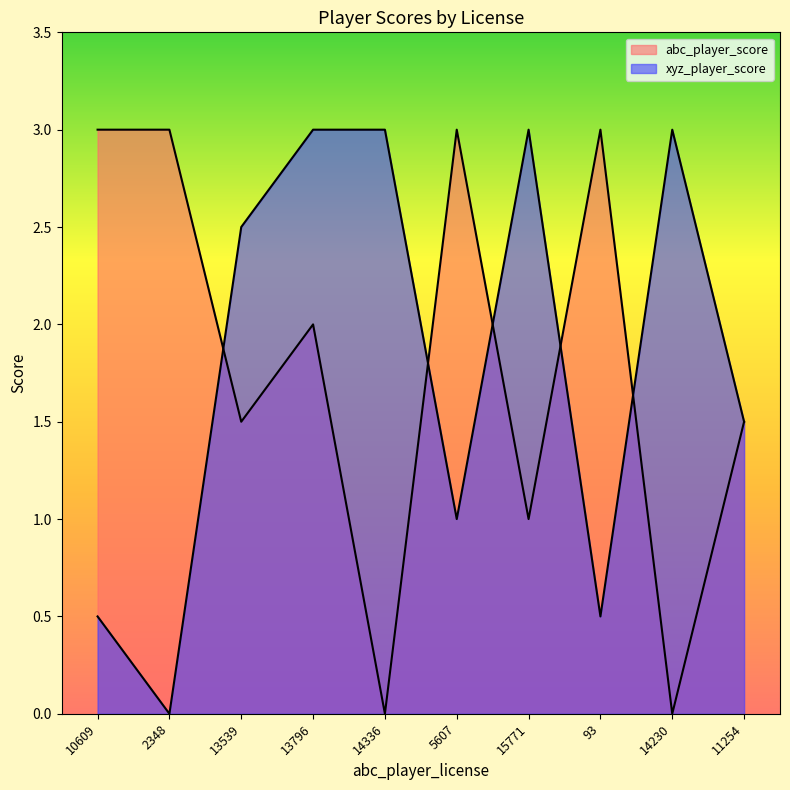

At 14336, list the series in order from smallest to largest.

abc_player_score, xyz_player_score